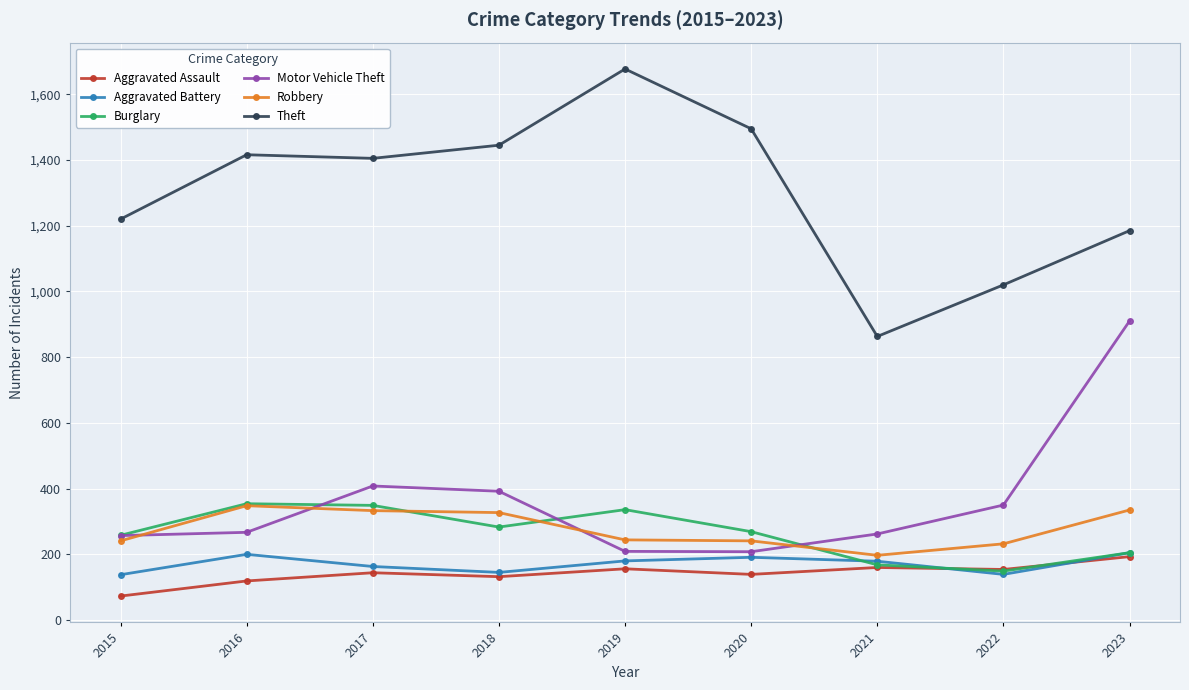

What is the spread (max minus min) of values at 2015?

1147